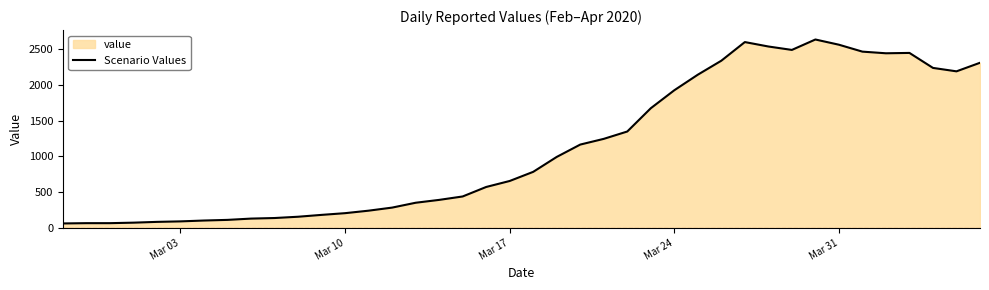

What is the smallest value displayed?

62